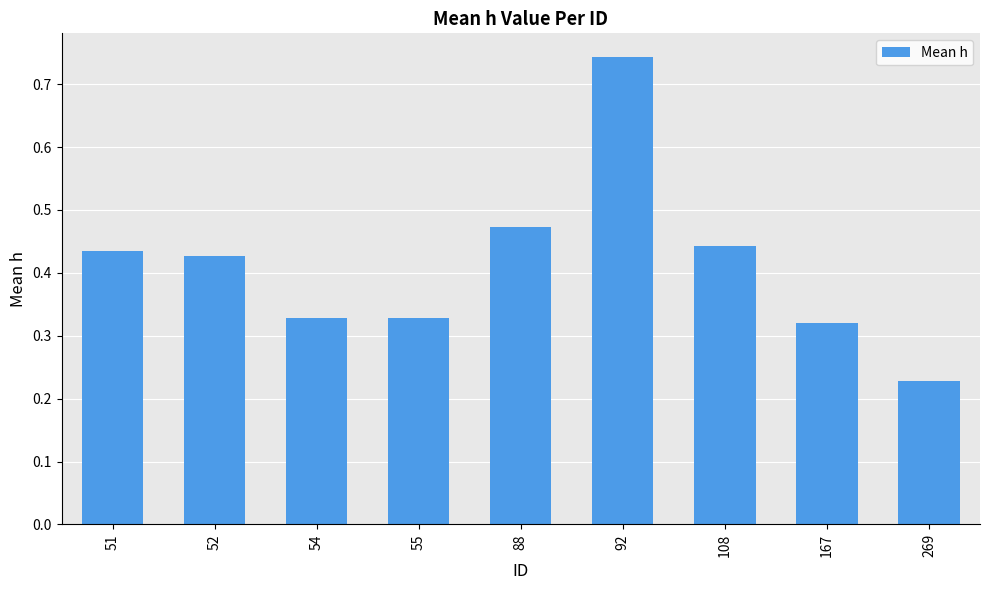

The chart shows a value of 0.2 at 167. True or false?

False